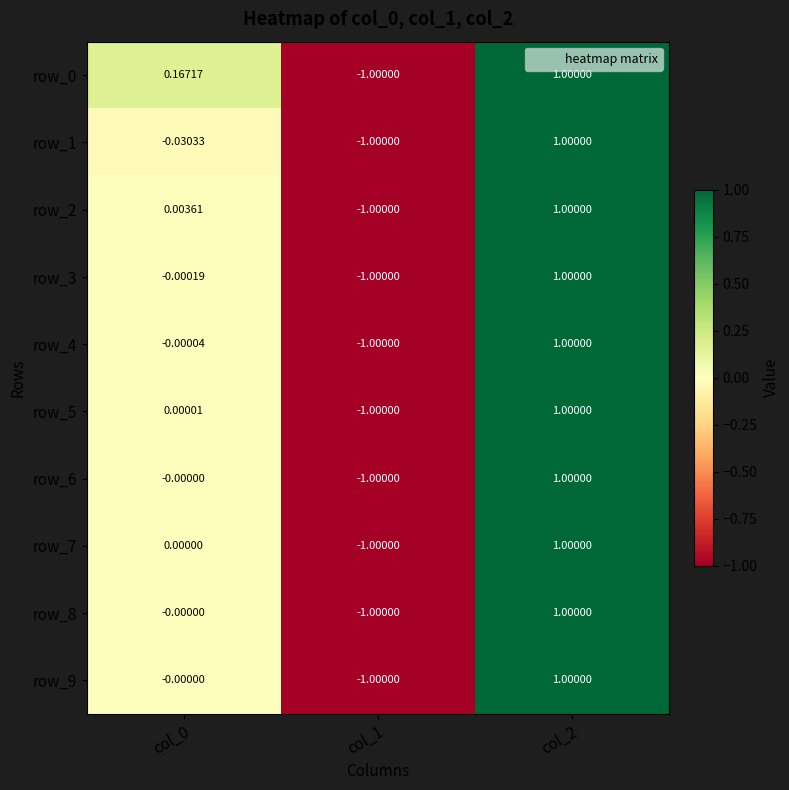

How many categories are shown in the chart?

3